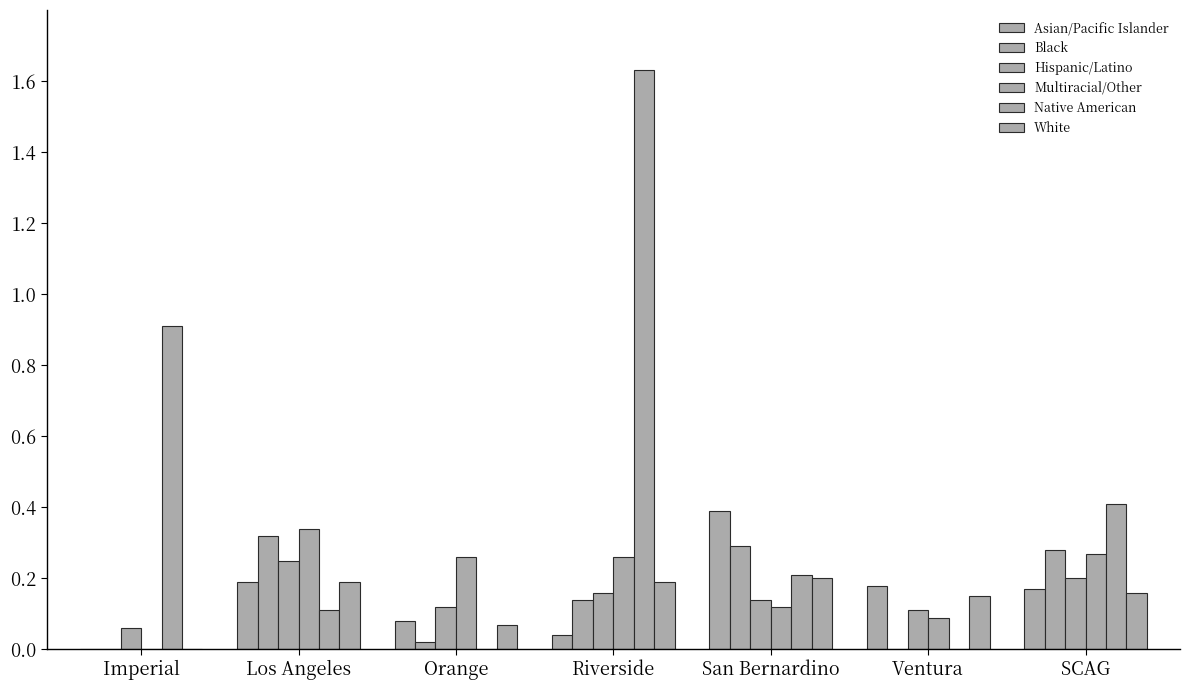

How many groups of bars are there?

7